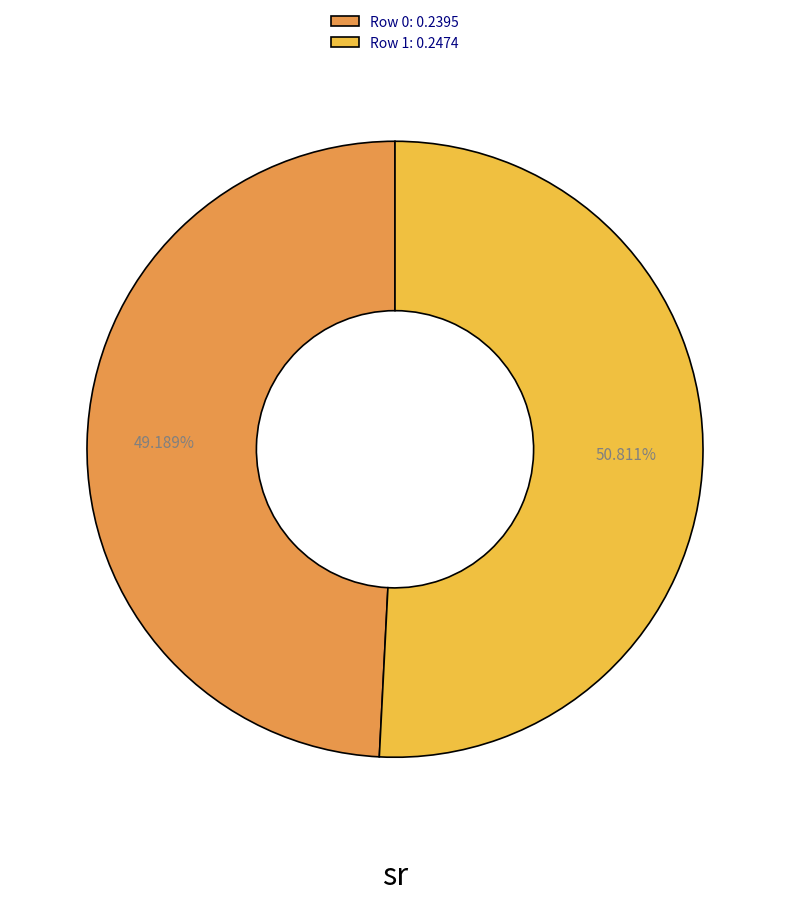

To the nearest percent, what percentage of the pie is Row 0?

49%